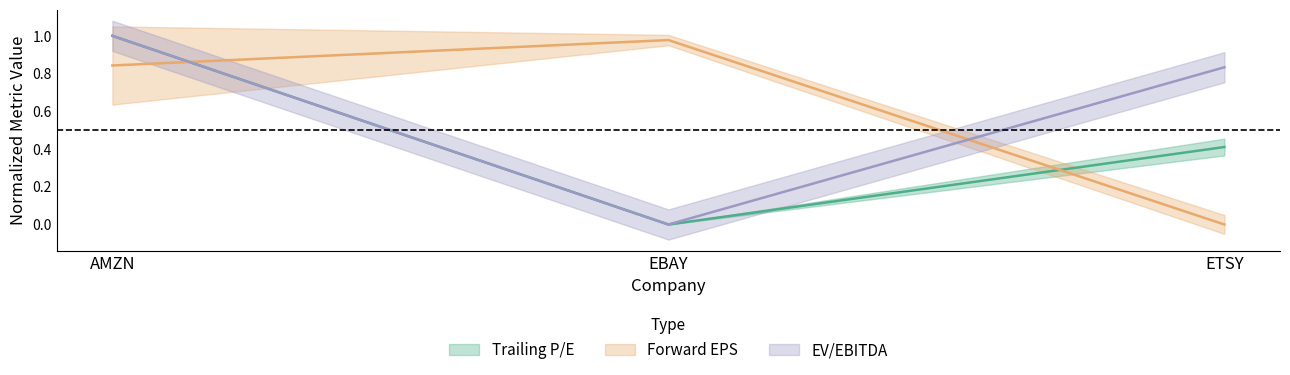

True or false: Trailing EPS has a value of 1.0 at EBAY.

True